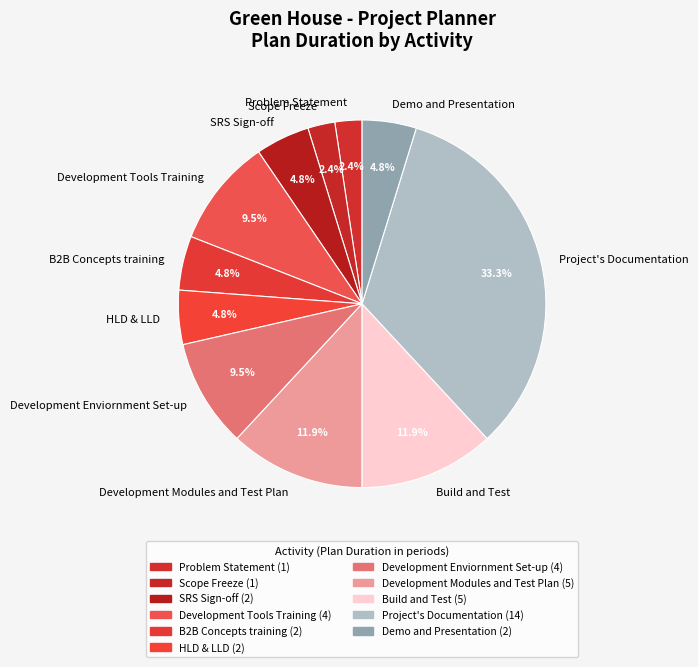

To the nearest percent, what is the difference between the largest and smallest slice percentages?

31%